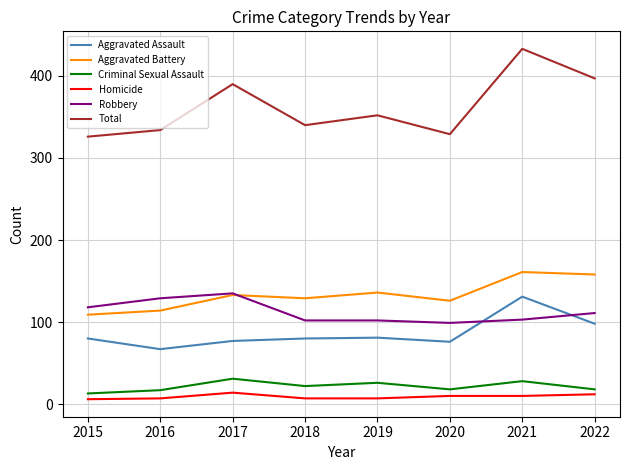

Is the value of Homicide at 2020 greater than the value of Robbery at 2020?

No